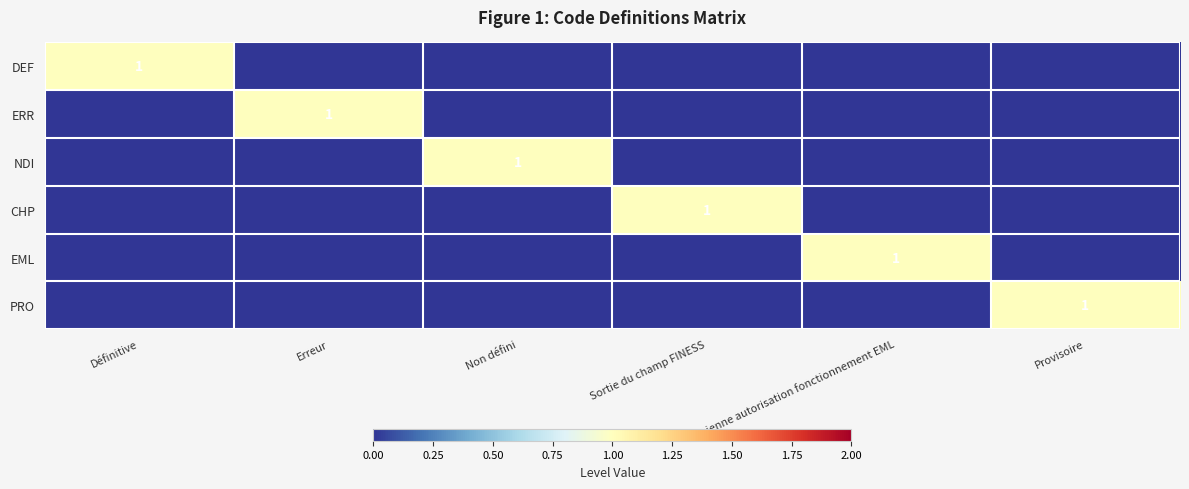

Is it true that ERR equals 1 at Erreur?

True